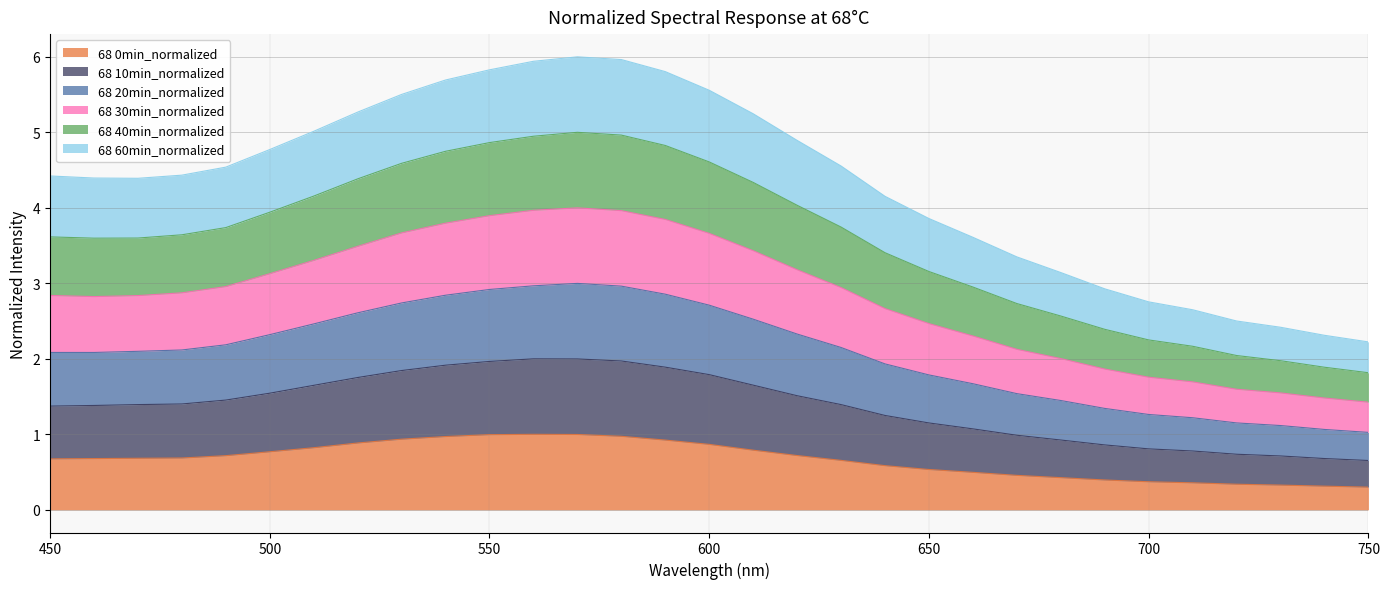

What is the difference between the maximum and minimum values in the 68 0min_normalized series?

0.7